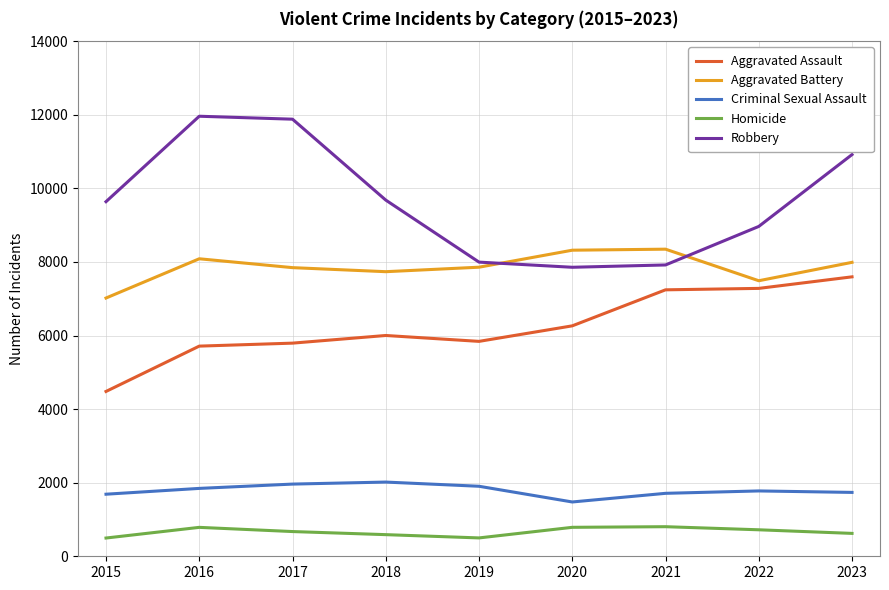

Which series has the widest spread of values?

Robbery